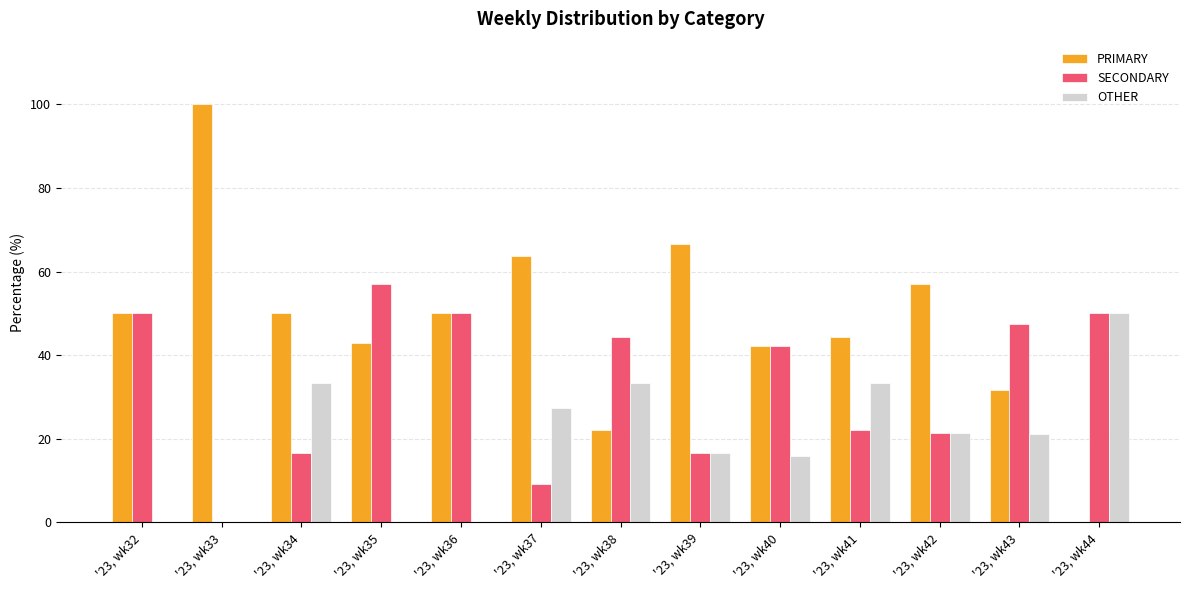

What is the total value across all series at '23, wk42?

100.0